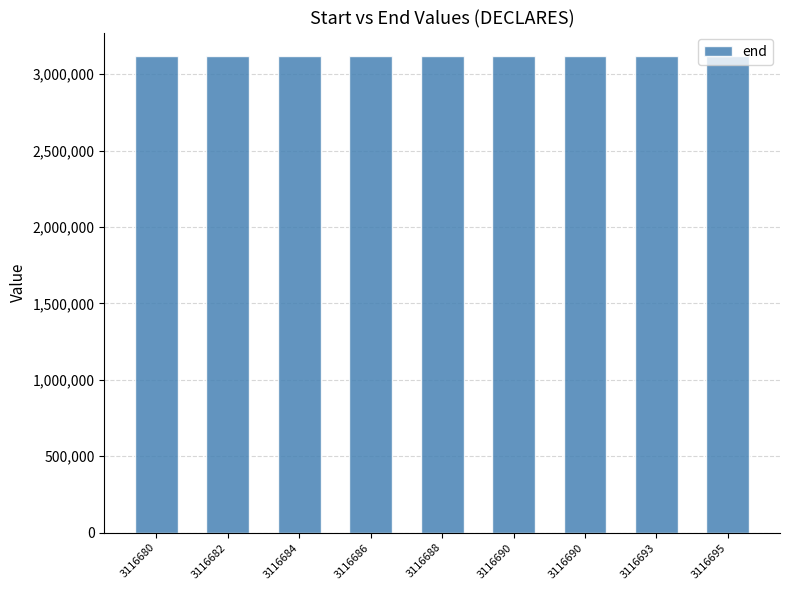

Does the chart contain any negative values?

No